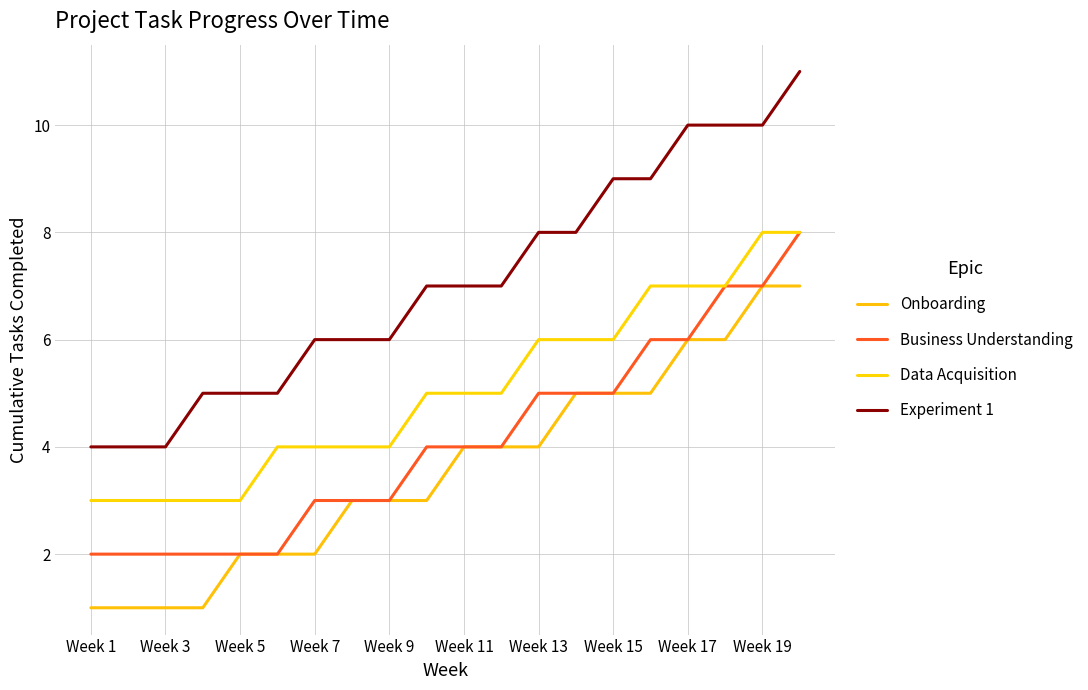

What is the value of the Data Acquisition point at the 9th from the left?

4